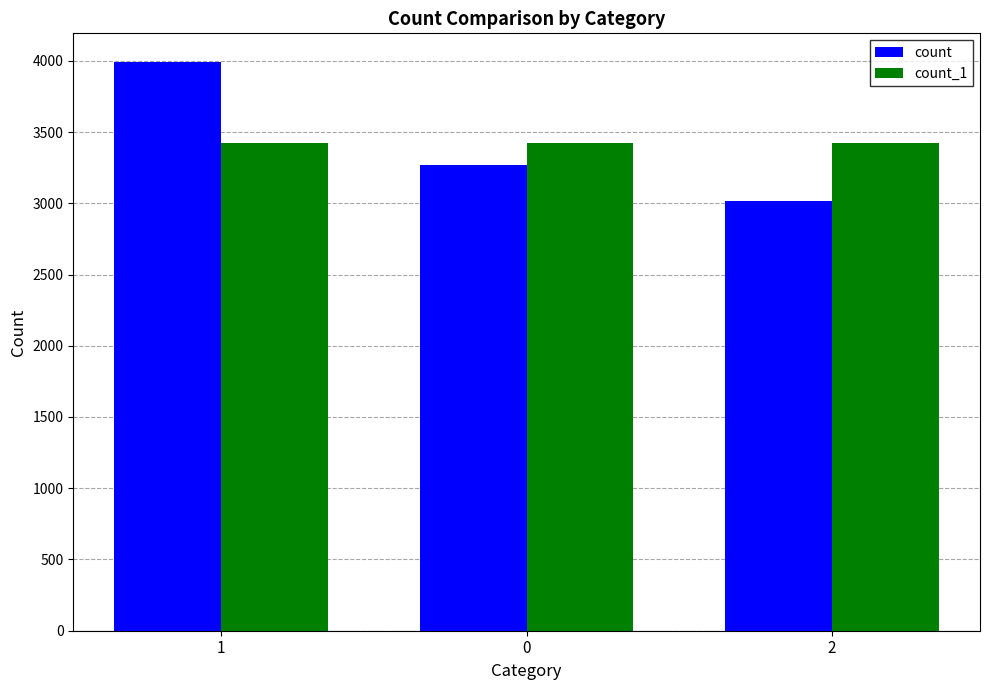

Reading left to right, what are all the values shown in this chart?

count: 3993	3269	3013
count_1: 3425	3425	3425